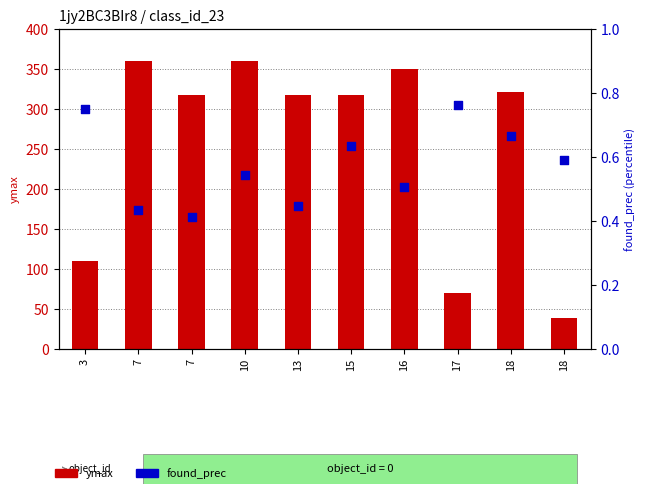

Is the value of ymax at 13 greater than the value of found_prec at 3?

Yes